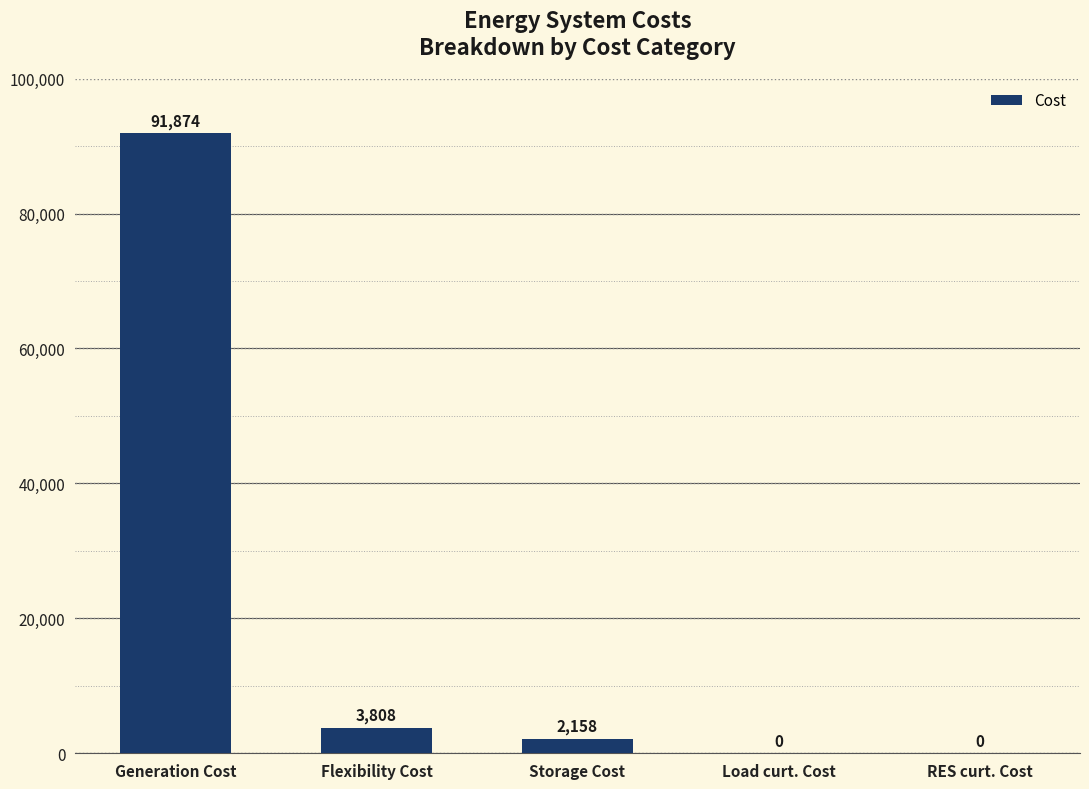

The chart shows a value of -46997.3 at RES curt. Cost. True or false?

False